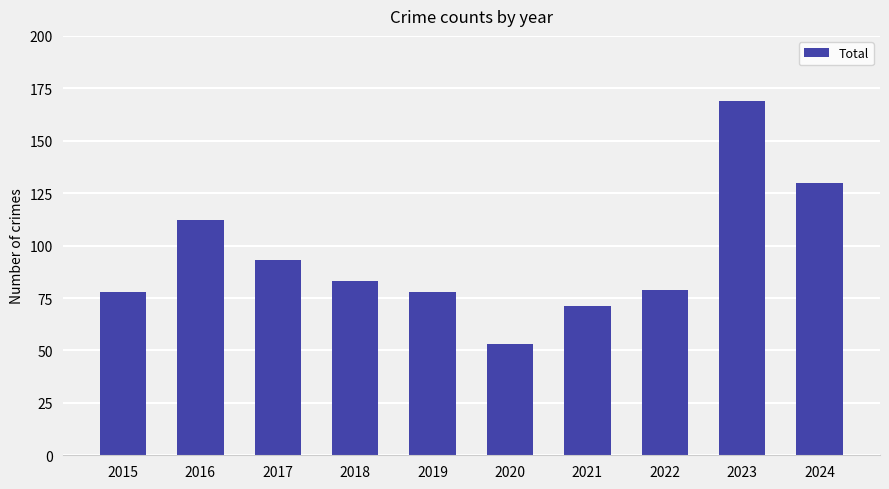

How many data points are less than 83?

5